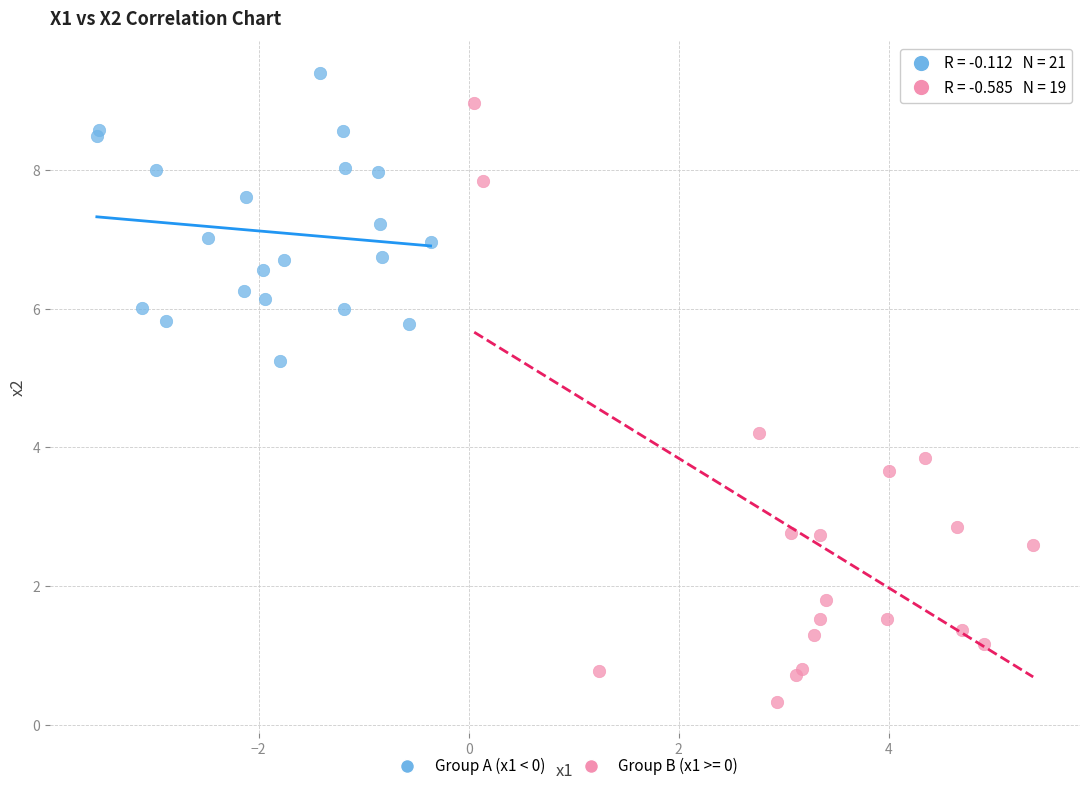

Which series contains the highest Y value?

Group A (x1 < 0)